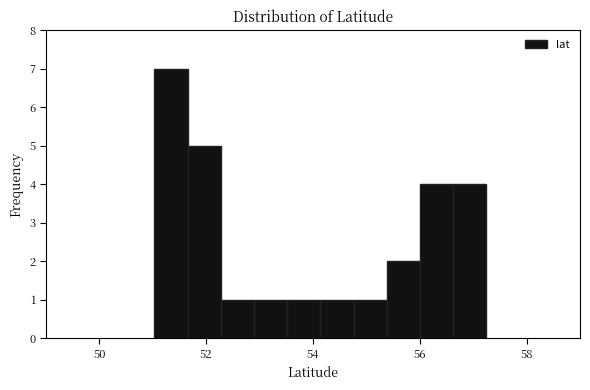

Read against the x-axis, roughly where is the centre of the tallest bar?

51.4